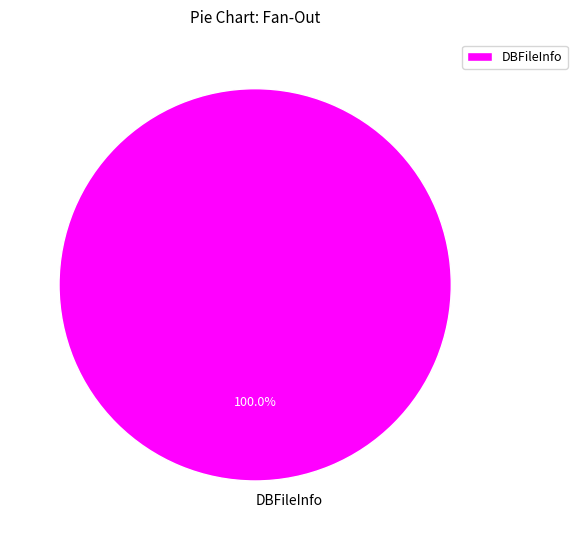

What is the majority slice?

DBFileInfo